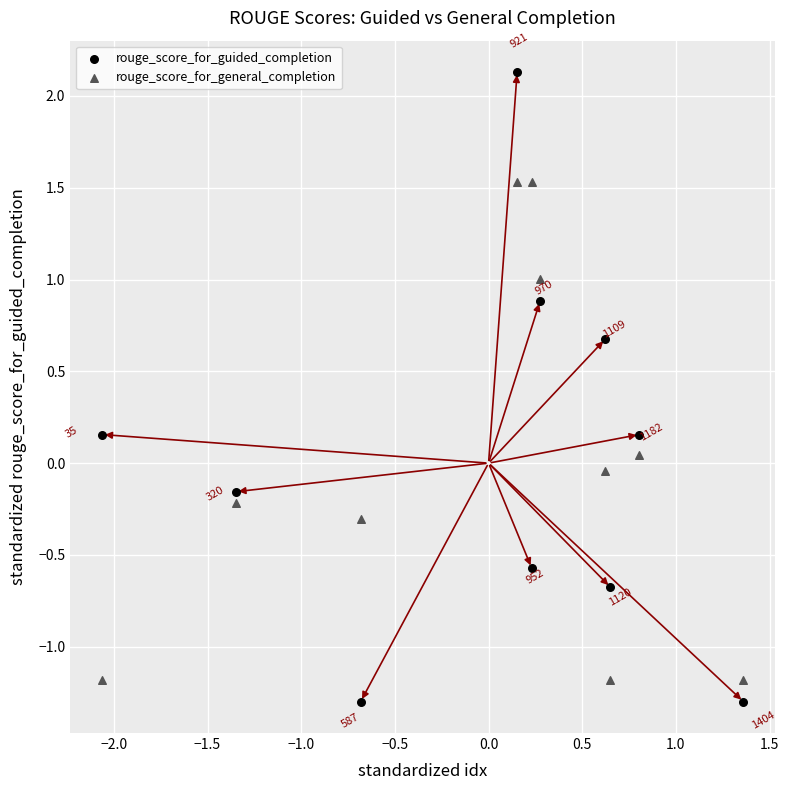

Which series reaches the maximum Y coordinate?

rouge_score_for_guided_completion